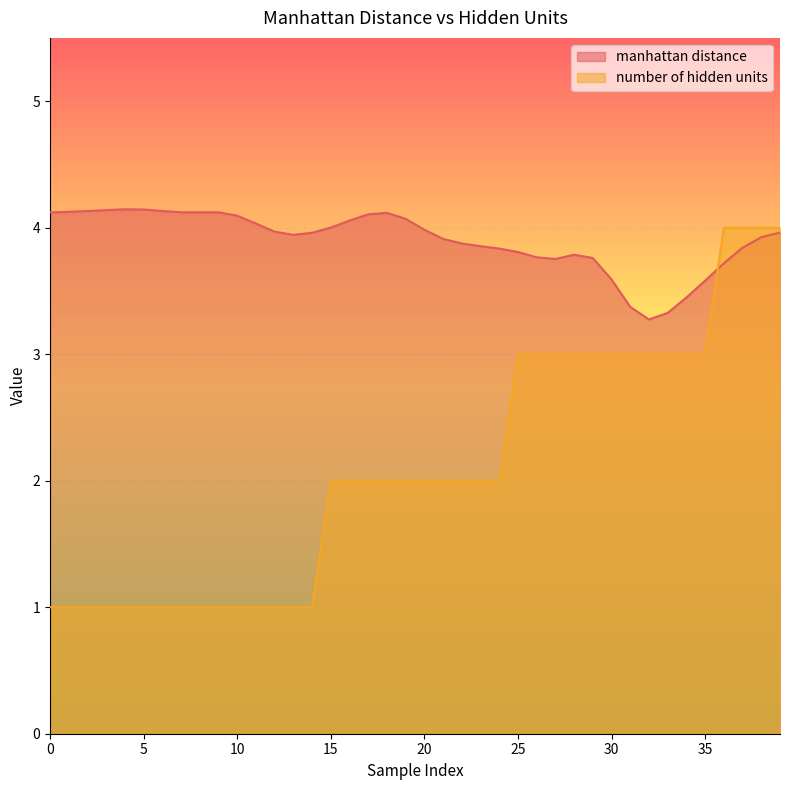

Is it true that number of hidden units equals 1.0 at 10?

True